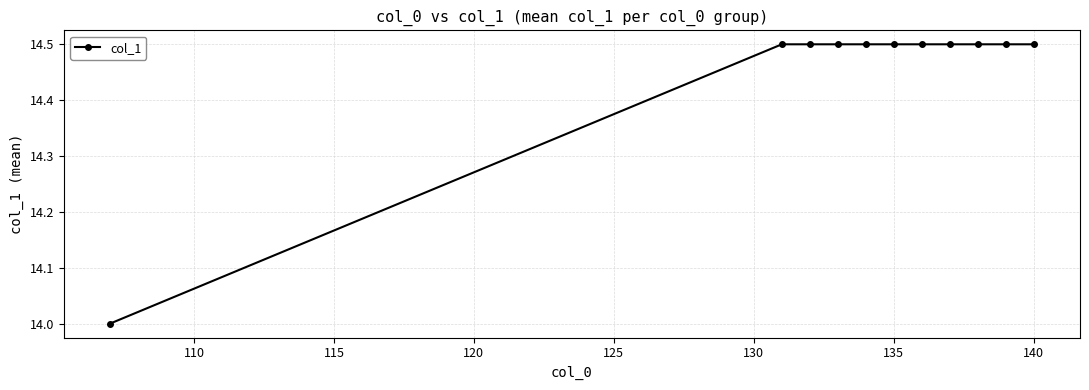

How many data points does each series have?

11